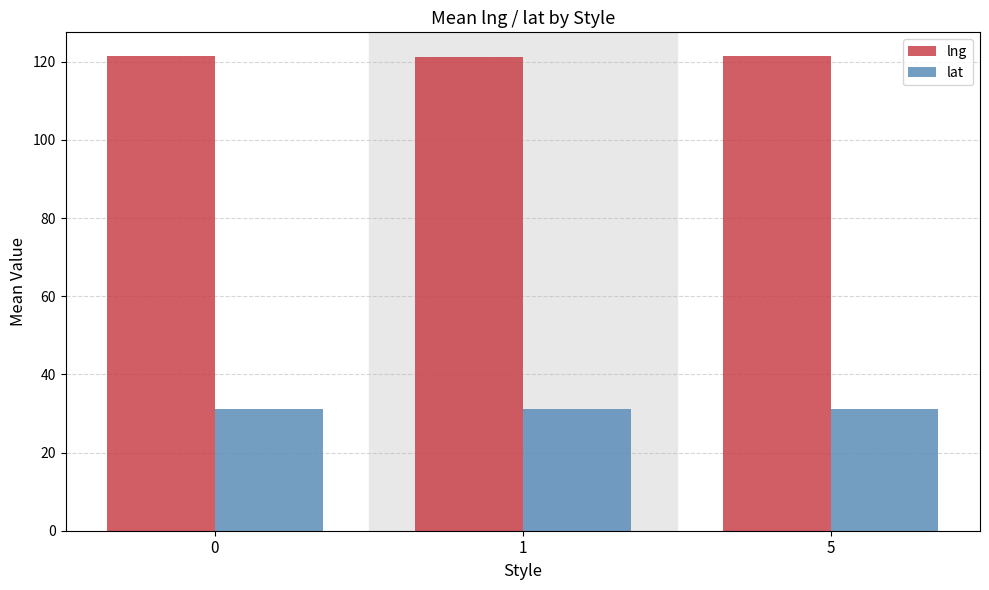

What is the lowest value of the lat series?

31.1